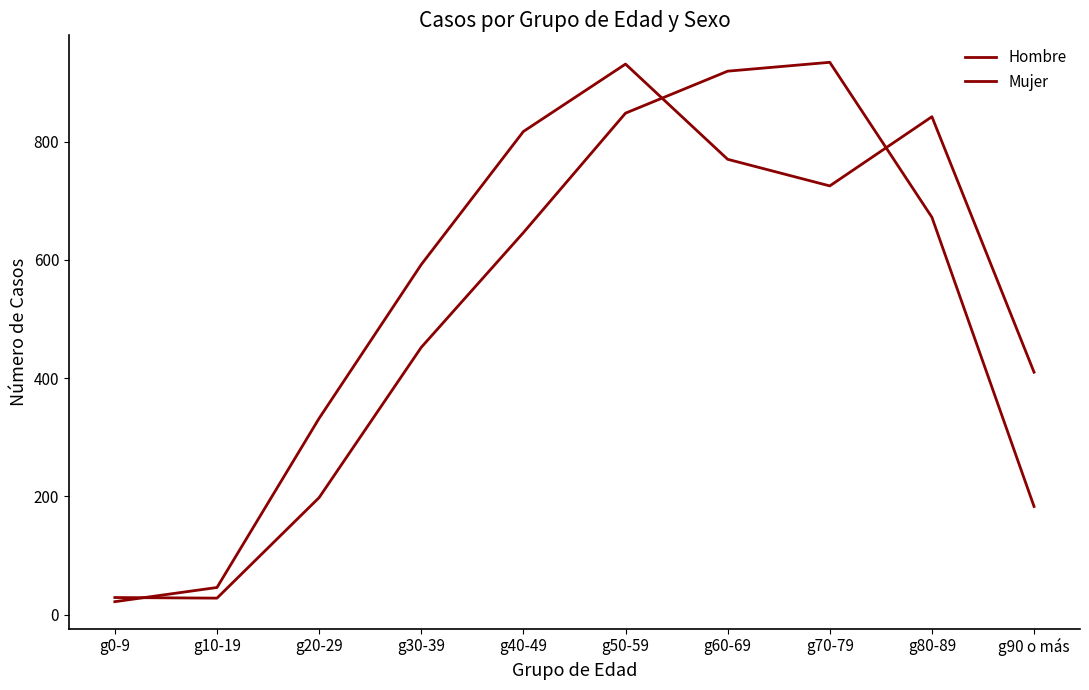

What is the sum of all Hombre values?

4909